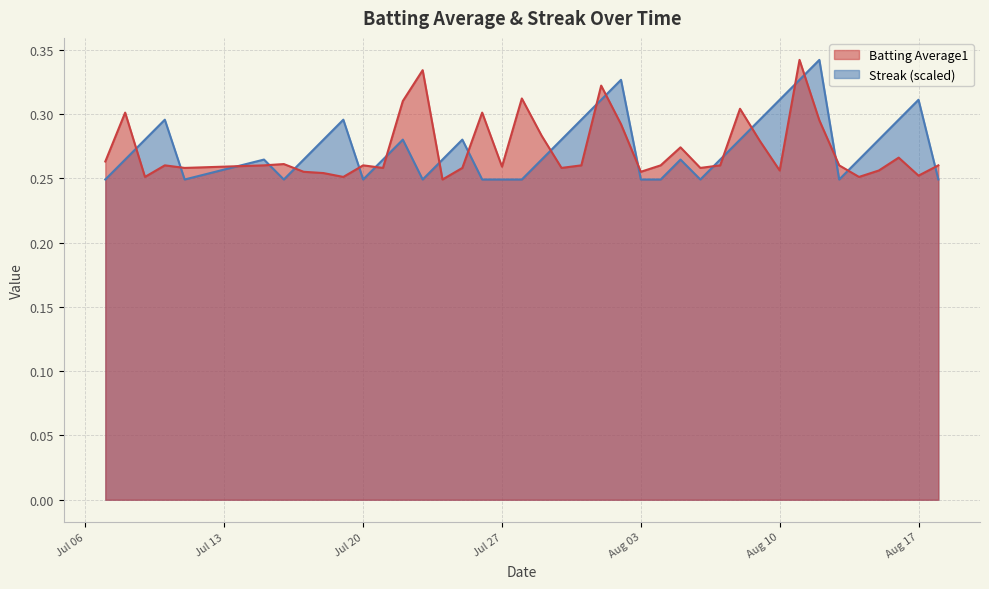

How many series are shown in this chart?

2